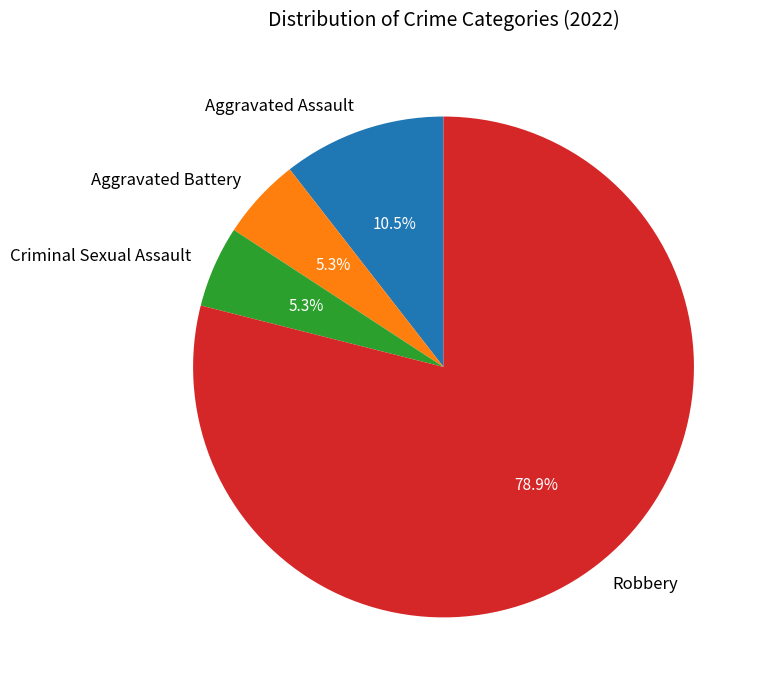

True or false: Criminal Sexual Assault accounts for 1% of the total.

False